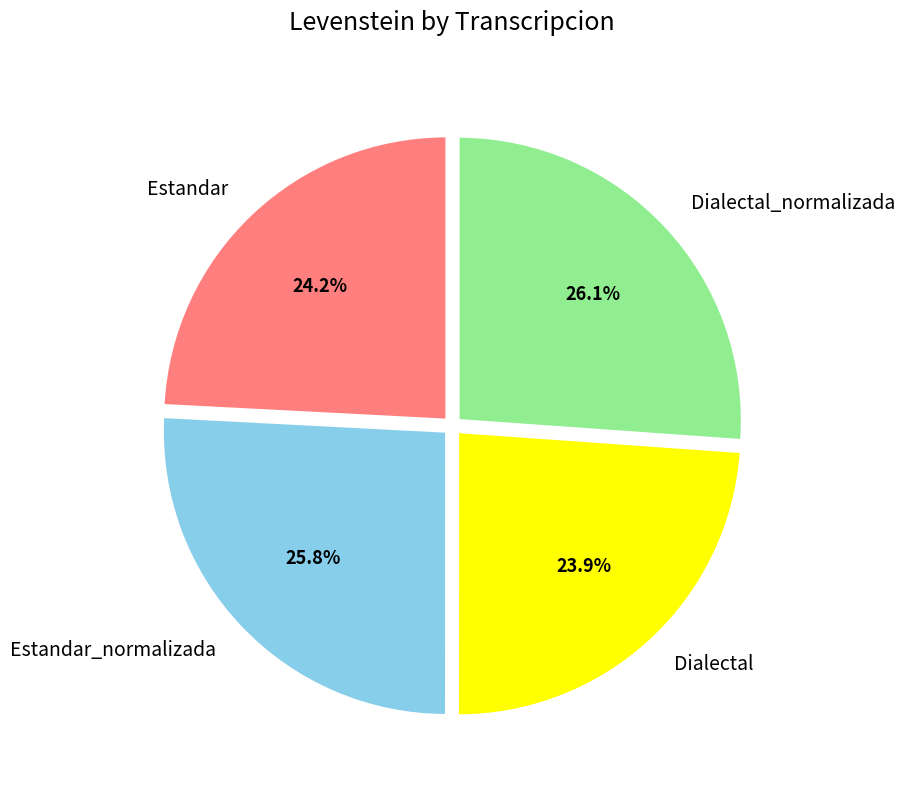

Combined, do Estandar and Dialectal account for over 50%?

No